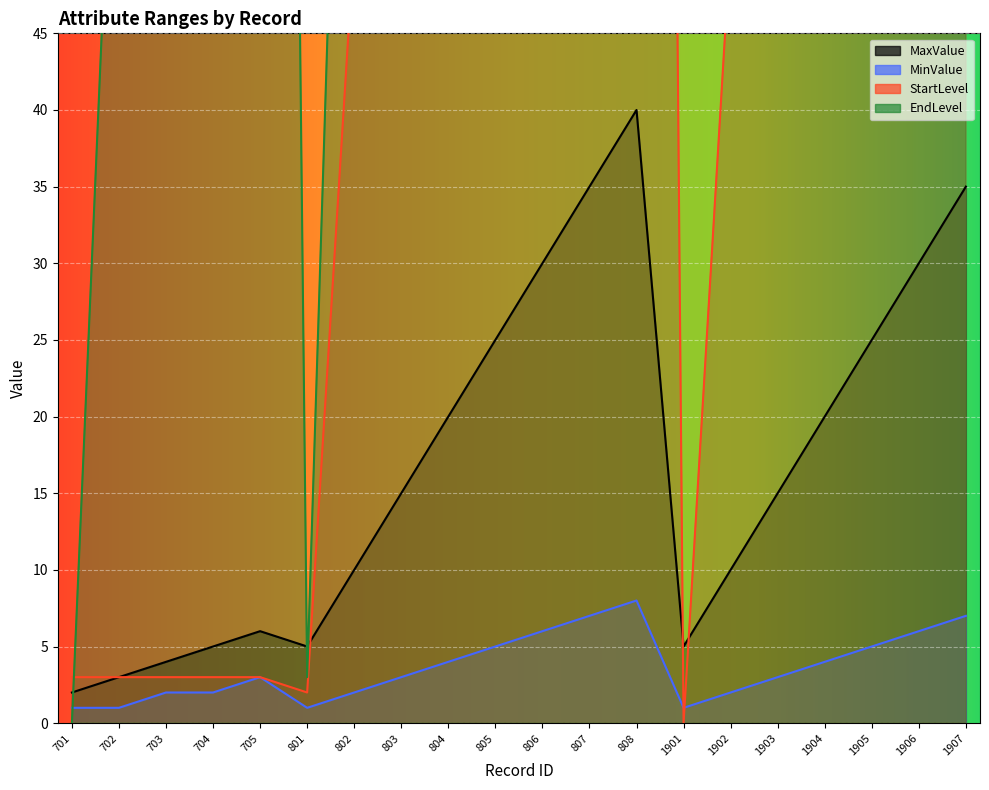

Which series has the largest range (max minus min)?

EndLevel